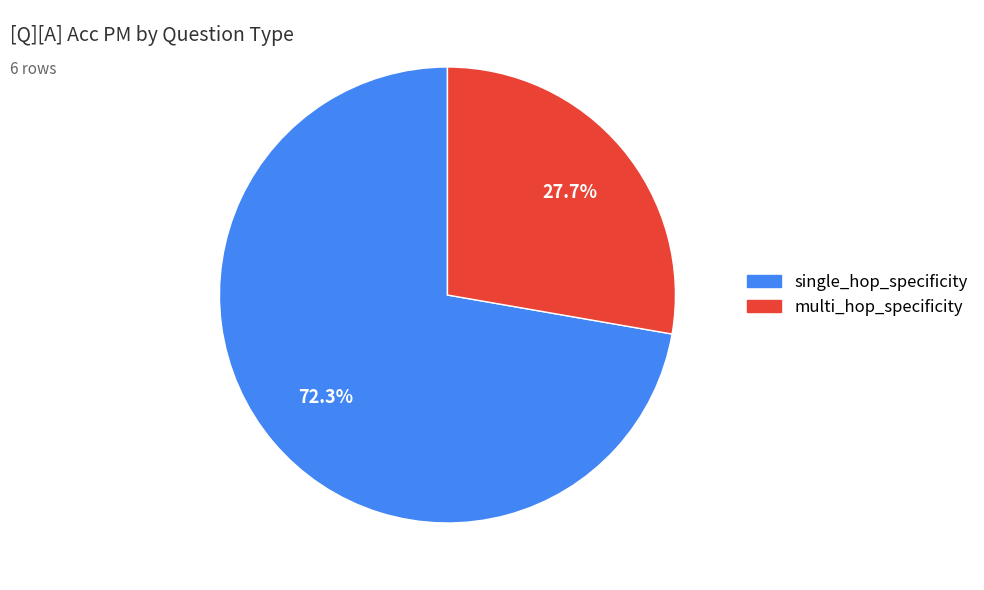

The single_hop_specificity slice represents 41% of the pie. True or false?

False